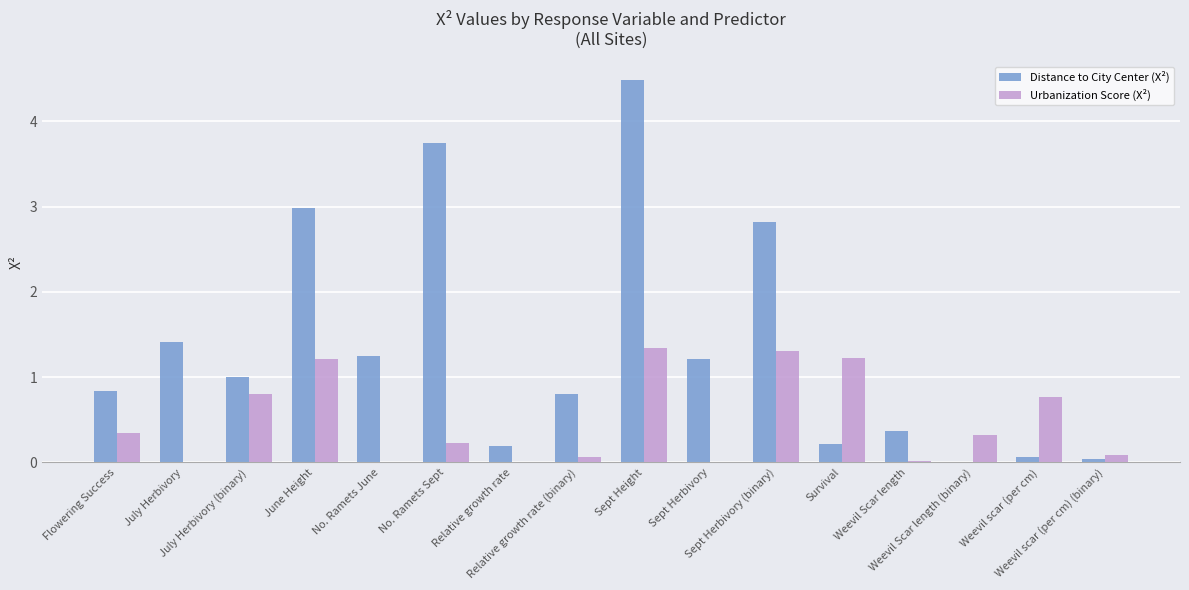

Which series has the largest total across all categories?

Distance to City Center (X²)